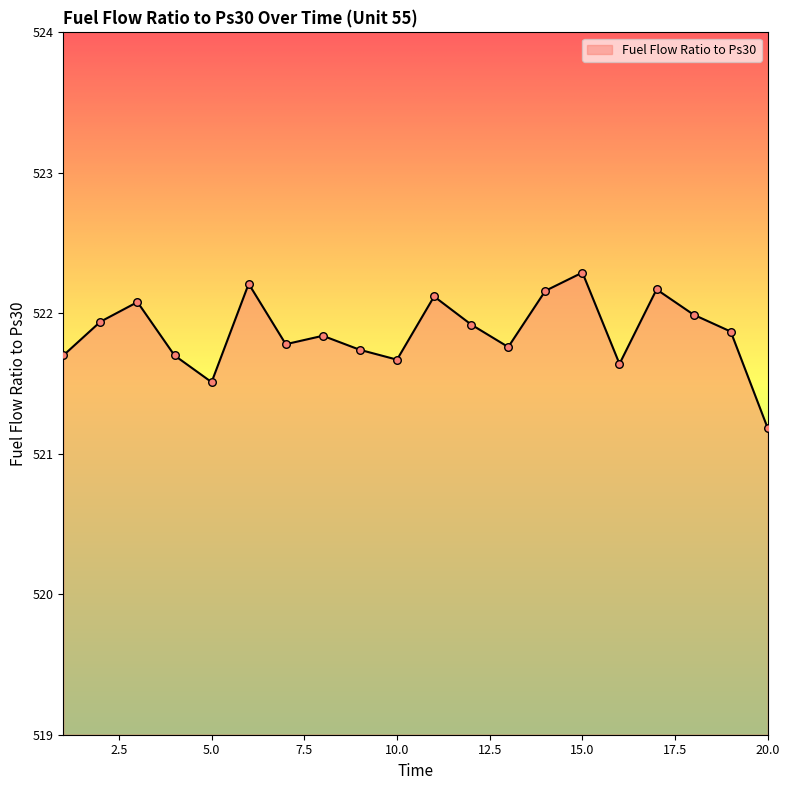

What is the greatest value displayed?

522.3